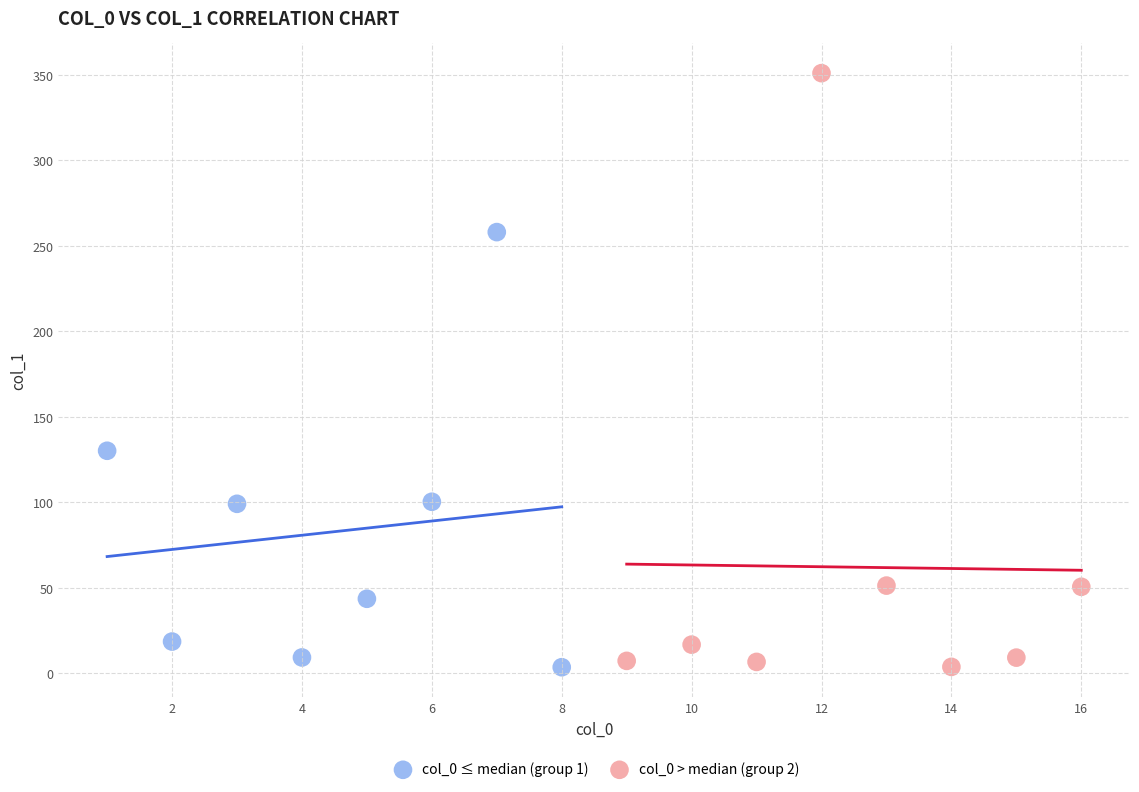

What are all the series names shown in the legend?

col_0 ≤ median (group 1), col_0 > median (group 2)